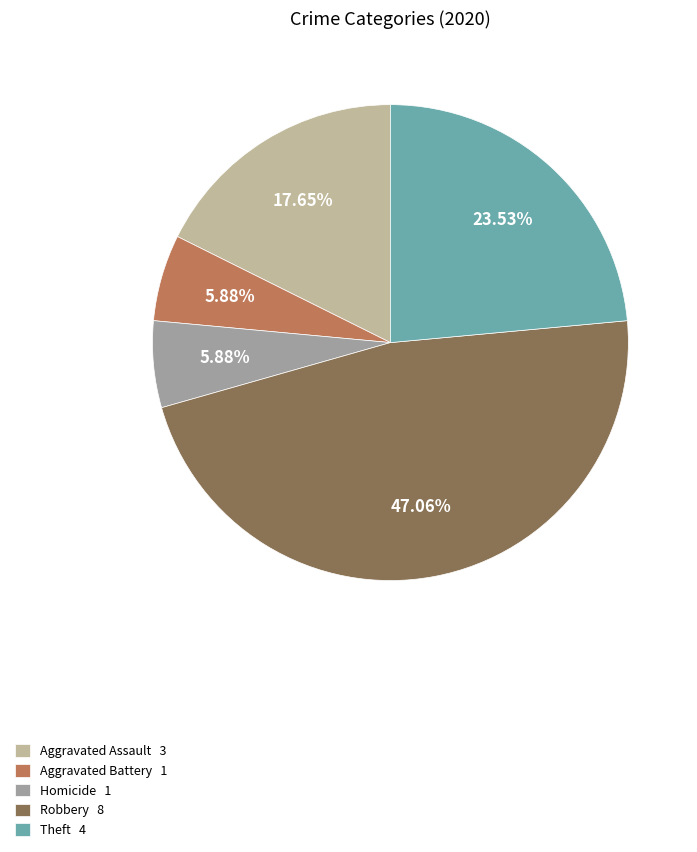

How many slices are in this pie chart?

5